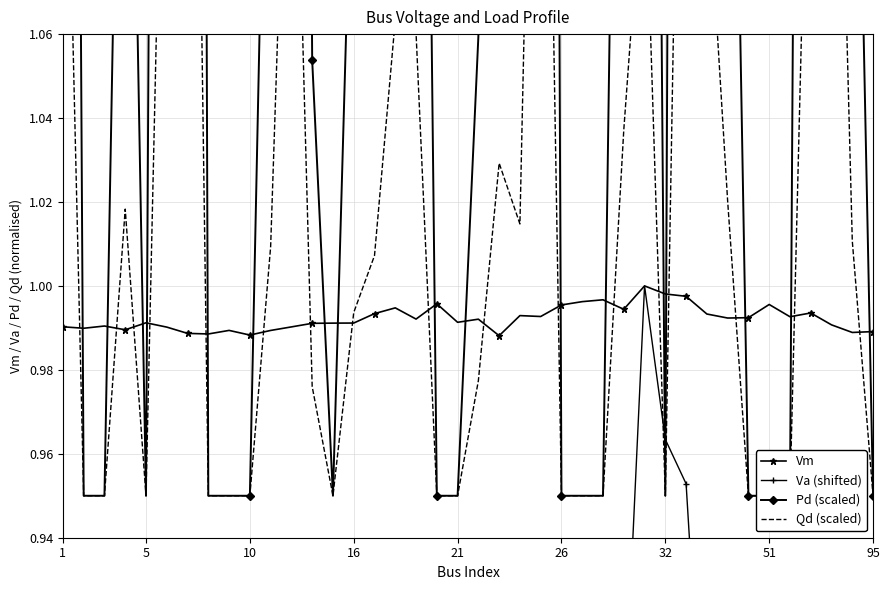

What are all the series names shown in the legend?

Vm, Va (shifted), Pd (scaled), Qd (scaled)